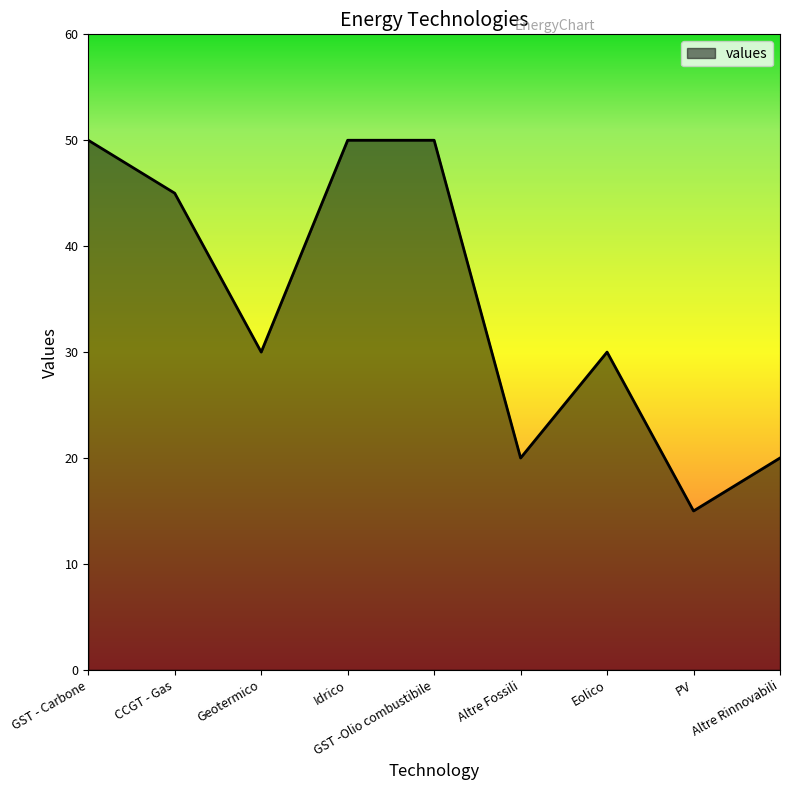

What position from the left is GST -Olio combustibile?

5